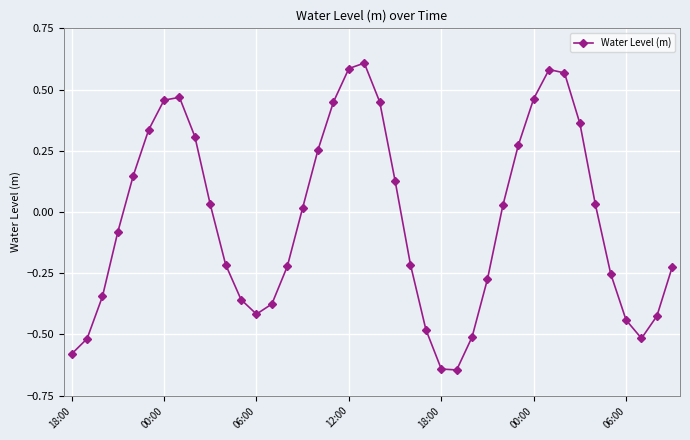

What is the difference between the second highest and minimum values?

1.2